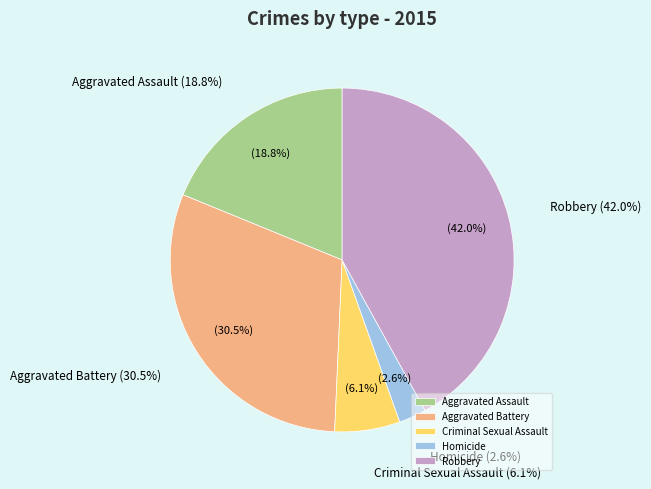

Is Aggravated Assault the majority of the pie?

No